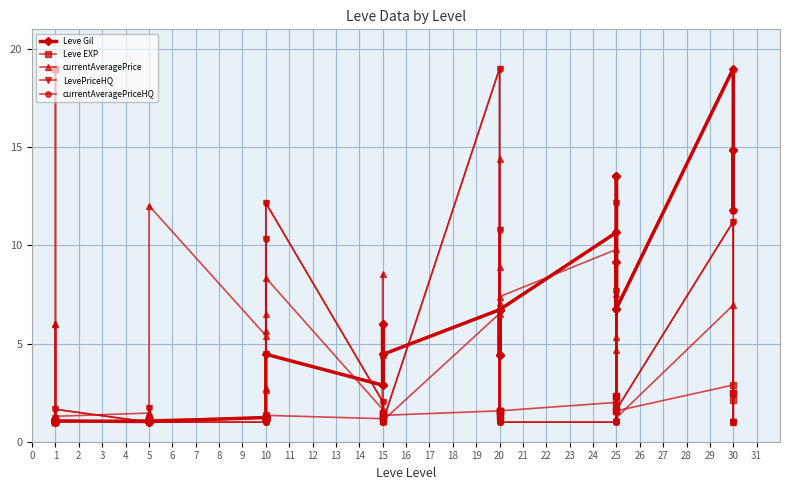

How many data points in Leve EXP are above 1?

36